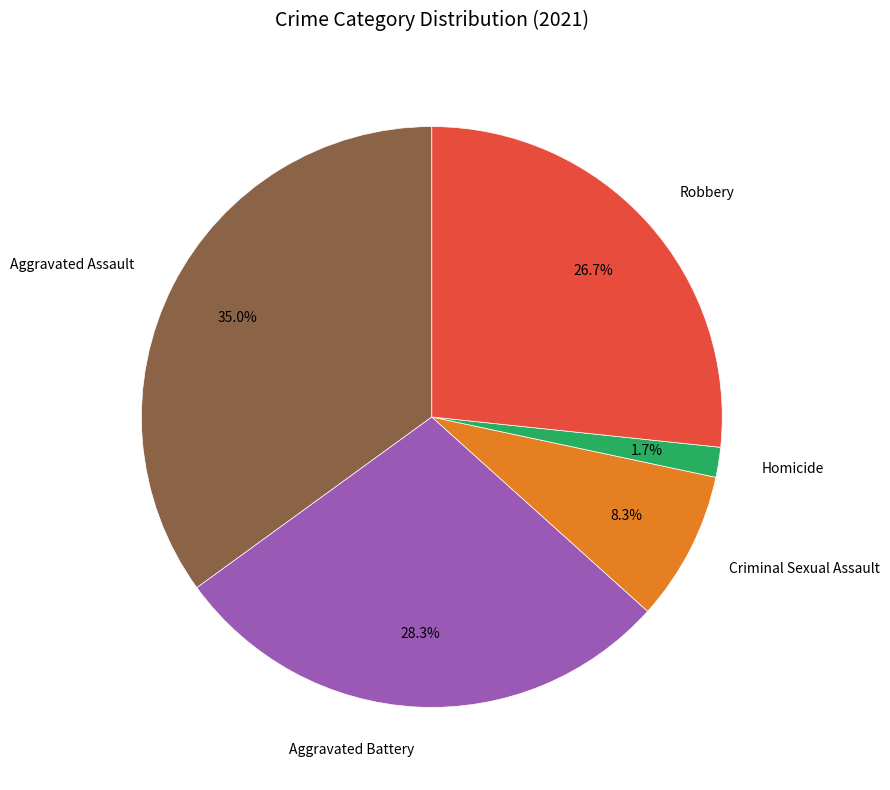

To the nearest percent, what is the difference between the Aggravated Assault and Criminal Sexual Assault slice percentages?

27%